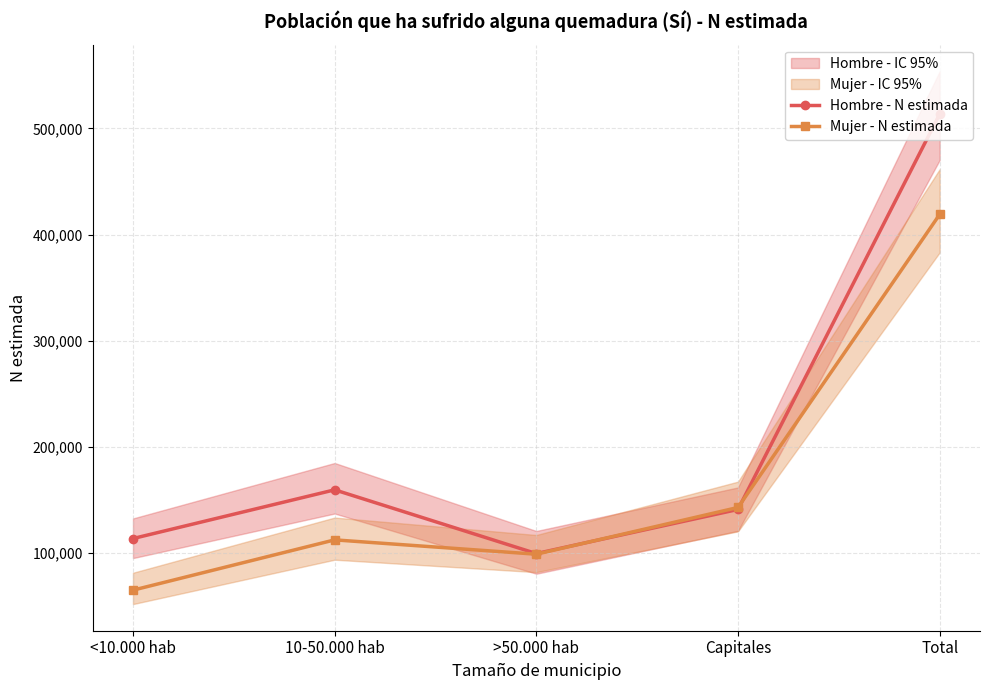

The value of Mujer - N estimada at Total is 418942. True or false?

True